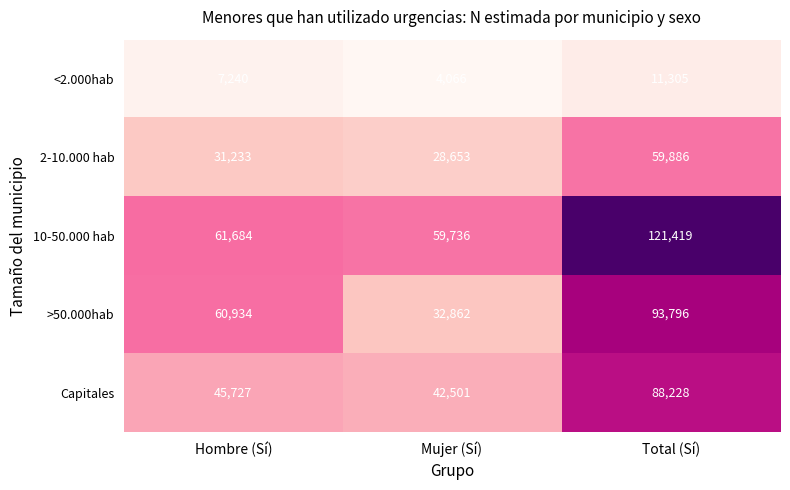

Reading left to right, extract all data points from this chart.

<2.000hab: Hombre (Sí)=7240	Mujer (Sí)=4066	Total (Sí)=11305
2-10.000 hab: Hombre (Sí)=31233	Mujer (Sí)=28653	Total (Sí)=59886
10-50.000 hab: Hombre (Sí)=61684	Mujer (Sí)=59736	Total (Sí)=121419
>50.000hab: Hombre (Sí)=60934	Mujer (Sí)=32862	Total (Sí)=93796
Capitales: Hombre (Sí)=45727	Mujer (Sí)=42501	Total (Sí)=88228